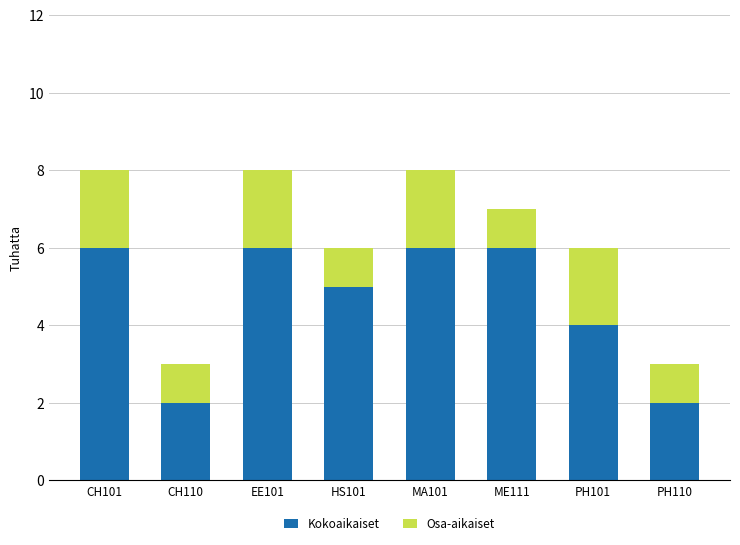

What is the total value across all series at CH101?

8